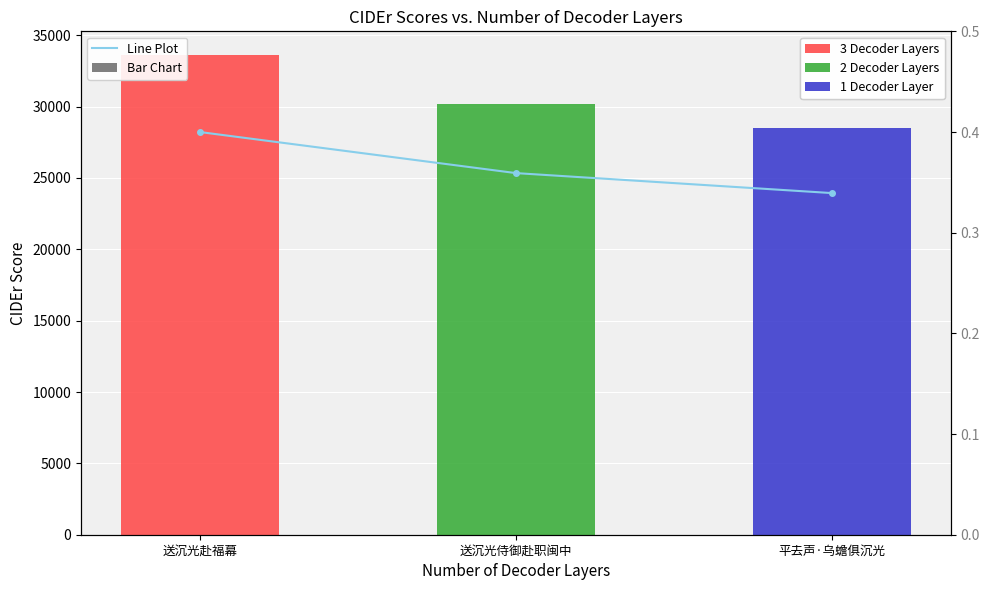

Count the values in the range 0 to 1.

3